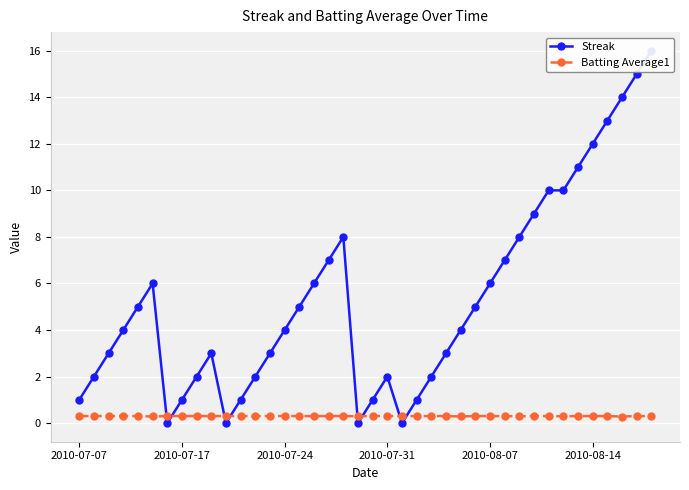

In Batting Average1, how many points are lower than both neighbors (excluding endpoints)?

11